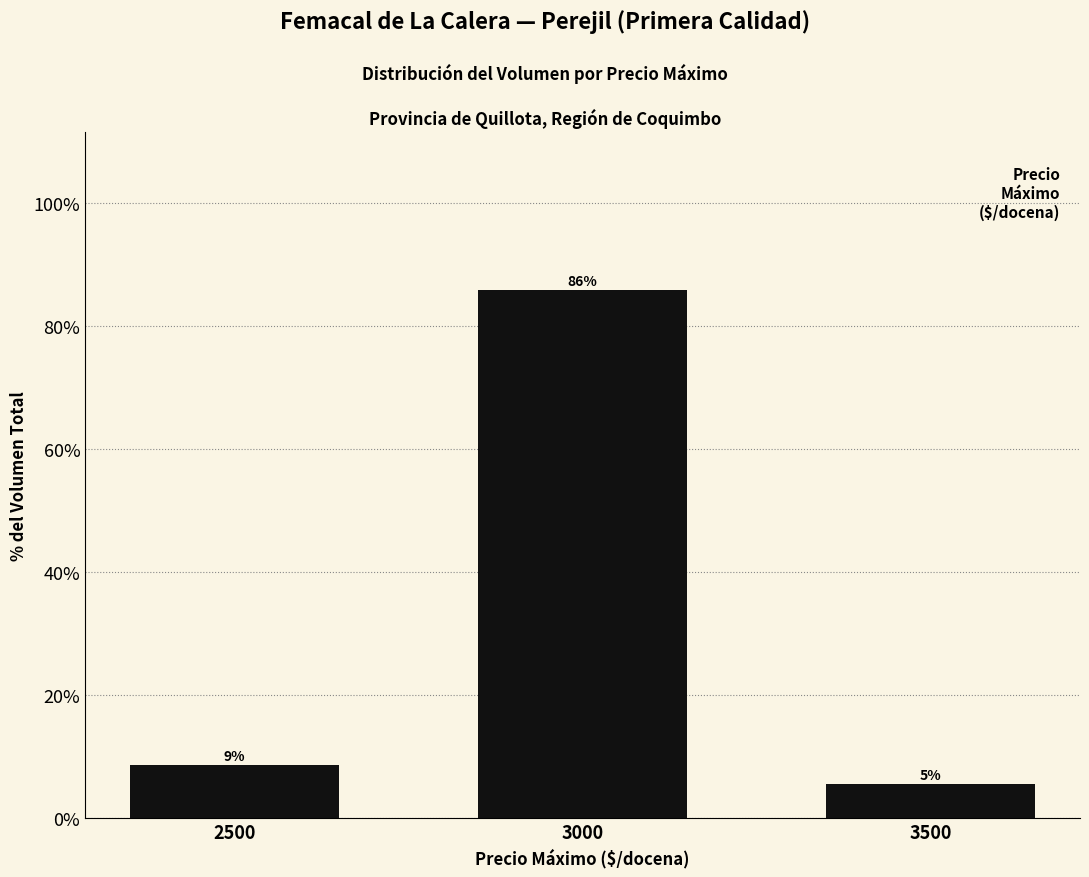

Does the chart contain any negative values?

No